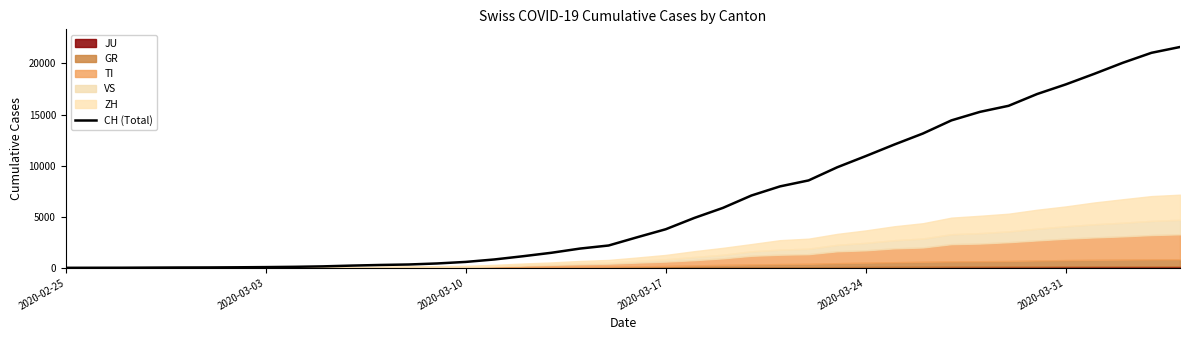

The value of CH (Total) at 2020-03-17 is 3774. True or false?

True